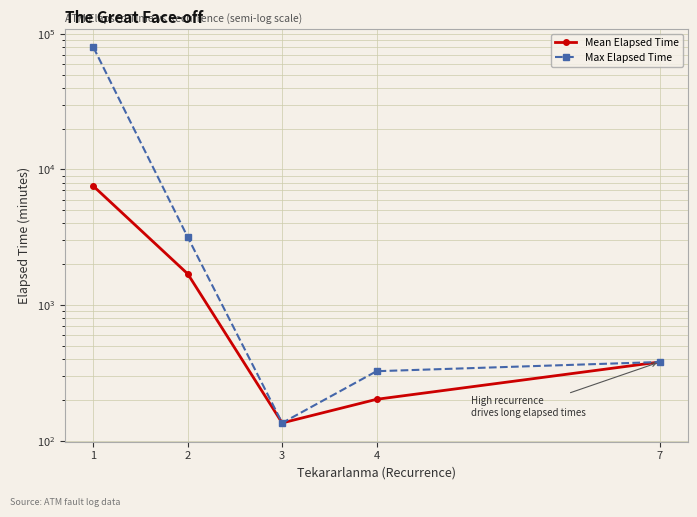

Is it true that Mean Elapsed Time equals 562.4 at 7?

False